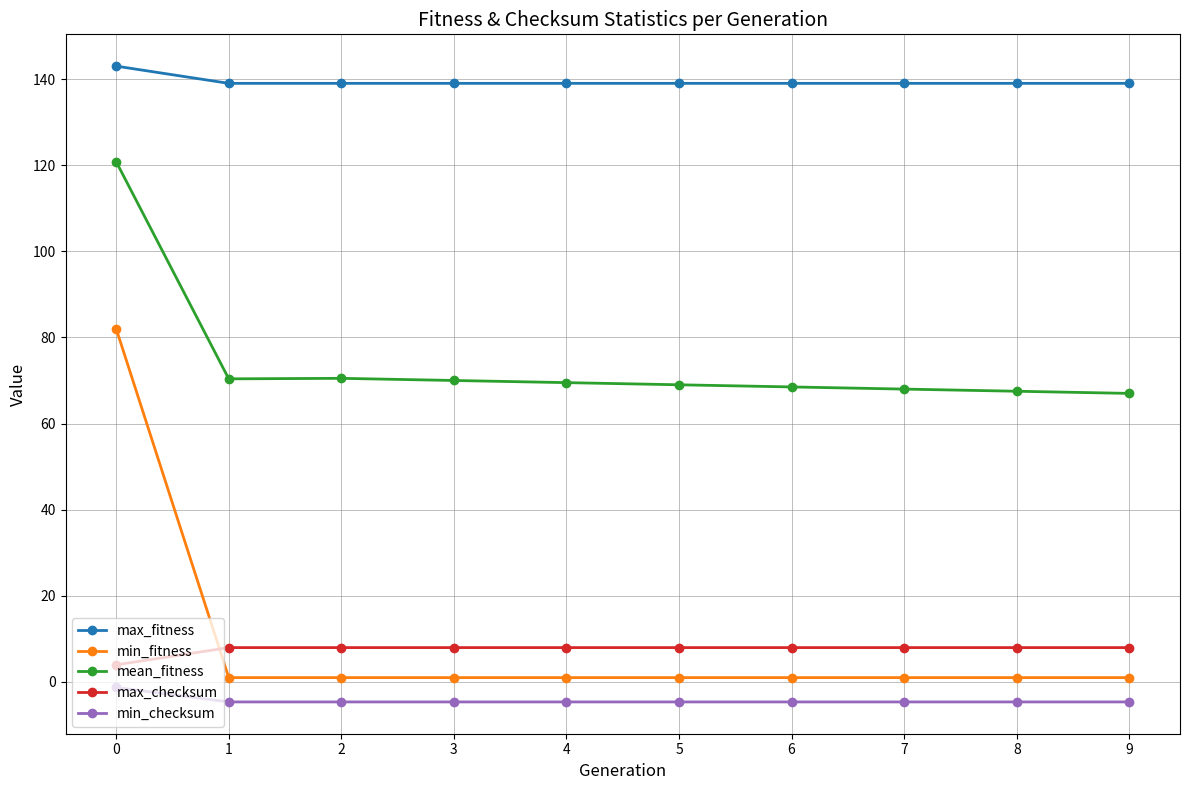

What is the approximate value of max_checksum at 4?

8.0